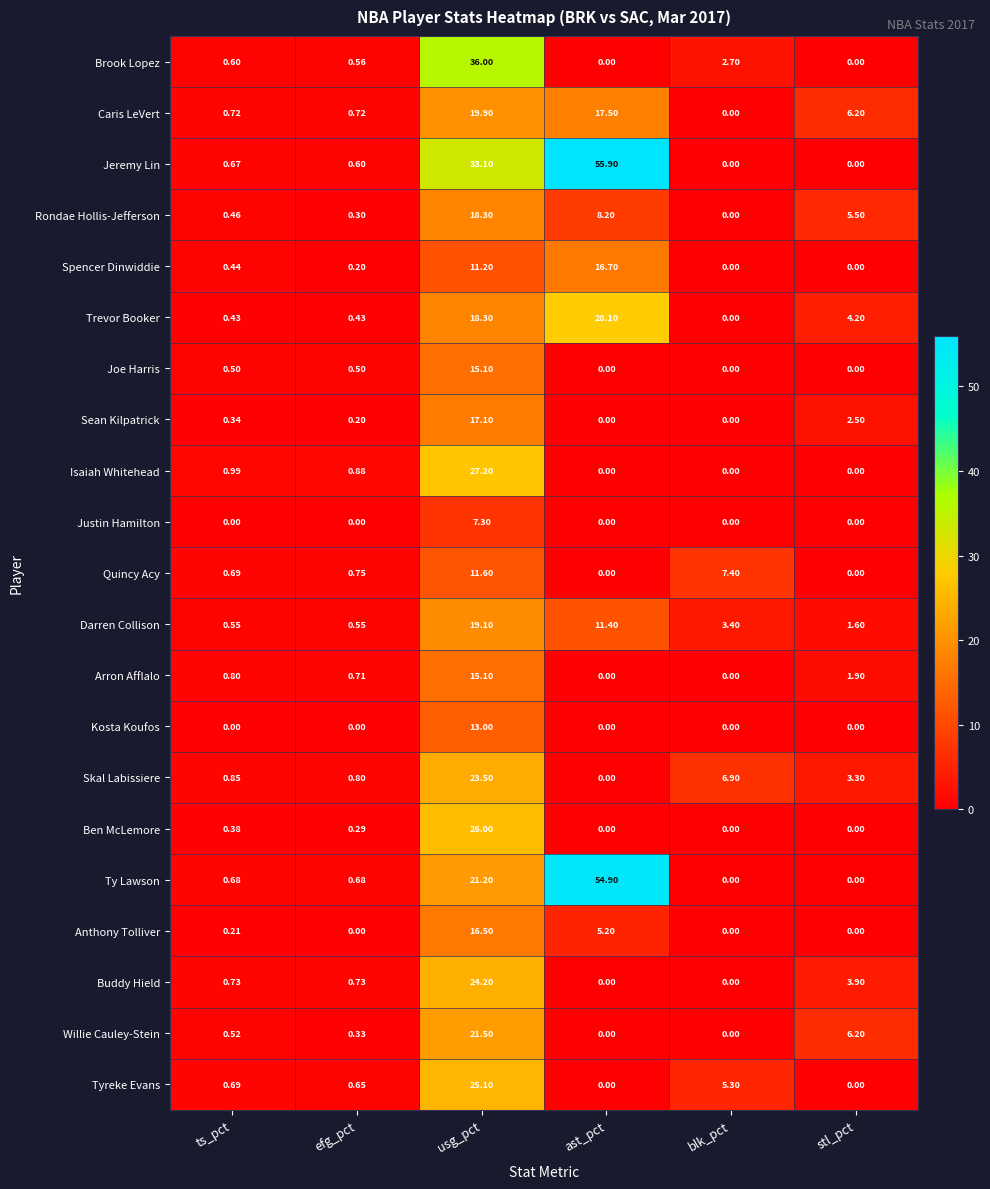

At which category is the sum across all series the highest?

usg_pct